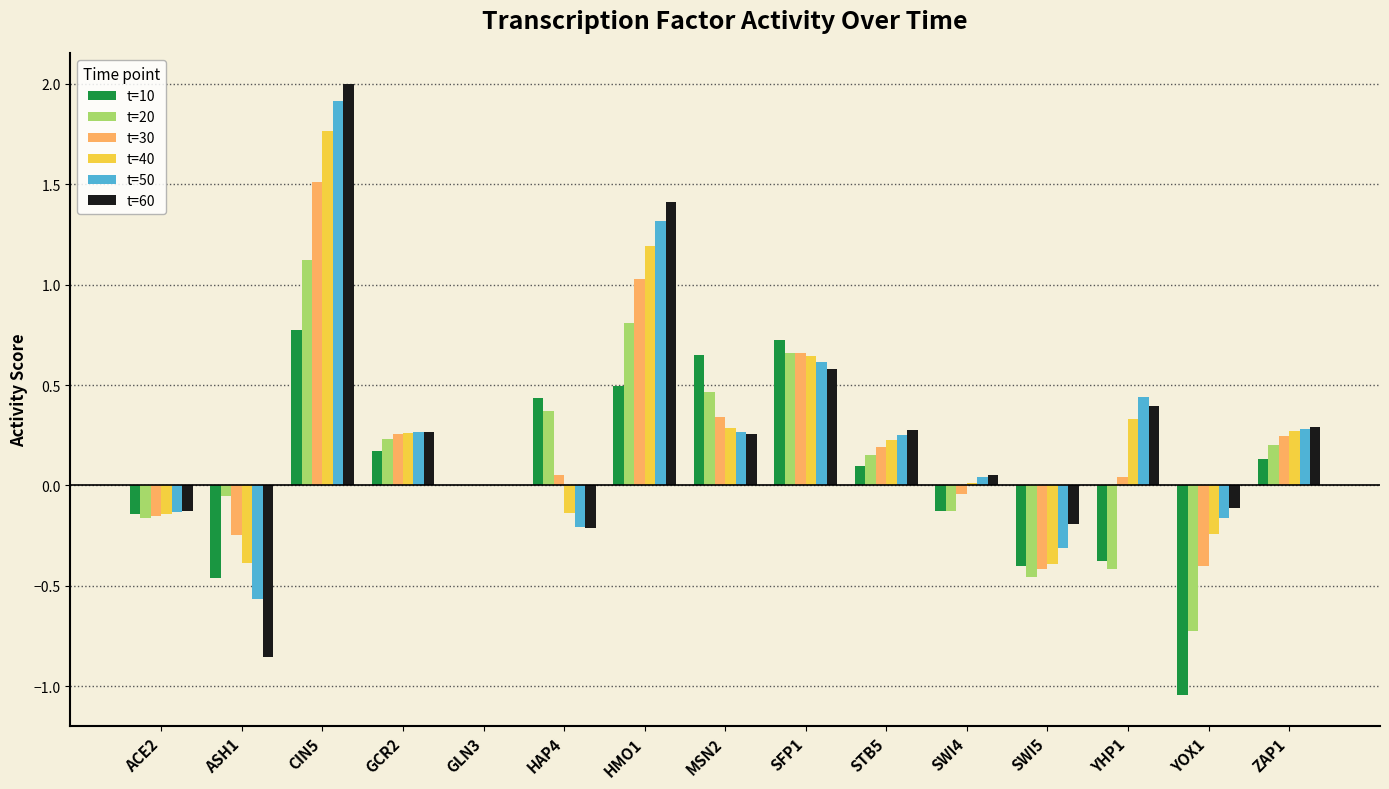

At which category is the sum across all series the highest?

CIN5